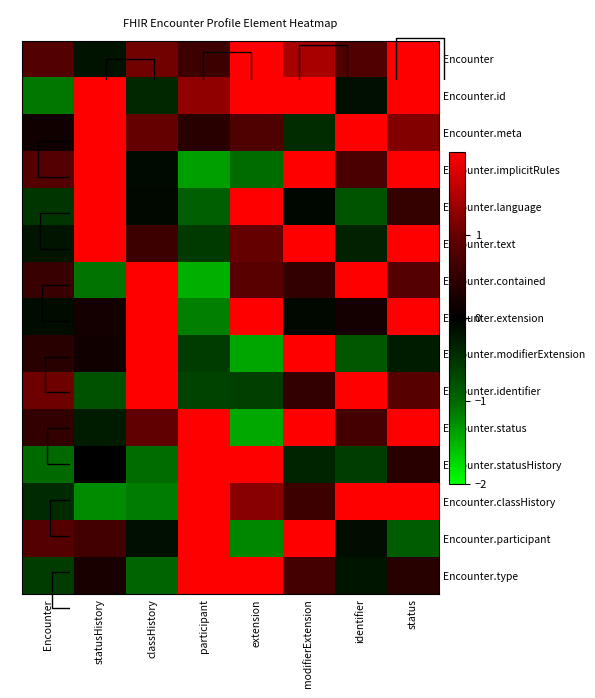

How many data points in Encounter.language are less than 0?

5